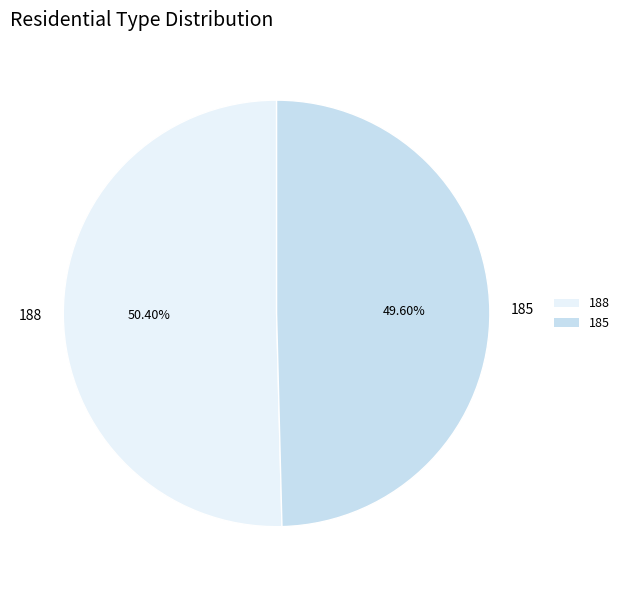

Which category accounts for the majority?

188